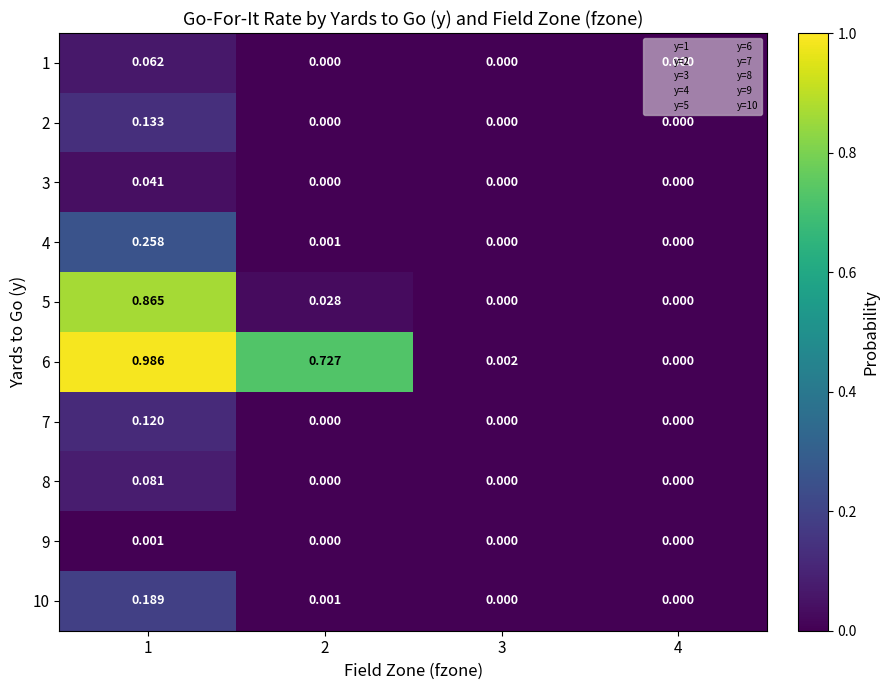

Reading left to right, list all the values displayed in this chart.

1: 1=0.1	2=0.0	3=0.0	4=0.0
2: 1=0.1	2=0.0	3=0.0	4=0.0
3: 1=0.0	2=0.0	3=0.0	4=0.0
4: 1=0.3	2=0.0	3=0.0	4=0.0
5: 1=0.9	2=0.0	3=0.0	4=0.0
6: 1=1.0	2=0.7	3=0.0	4=0.0
7: 1=0.1	2=0.0	3=0.0	4=0.0
8: 1=0.1	2=0.0	3=0.0	4=0.0
9: 1=0.0	2=0.0	3=0.0	4=0.0
10: 1=0.2	2=0.0	3=0.0	4=0.0